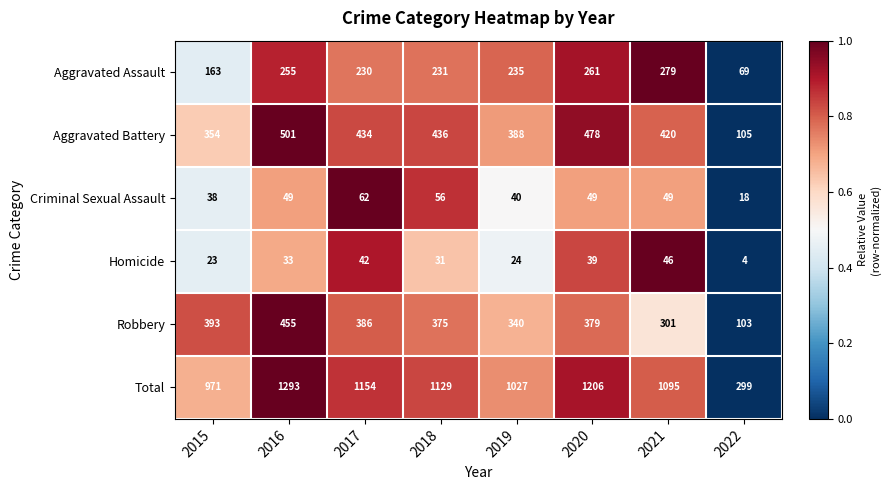

Rank the series at 2018 from highest to lowest value.

Total, Aggravated Battery, Robbery, Aggravated Assault, Criminal Sexual Assault, Homicide